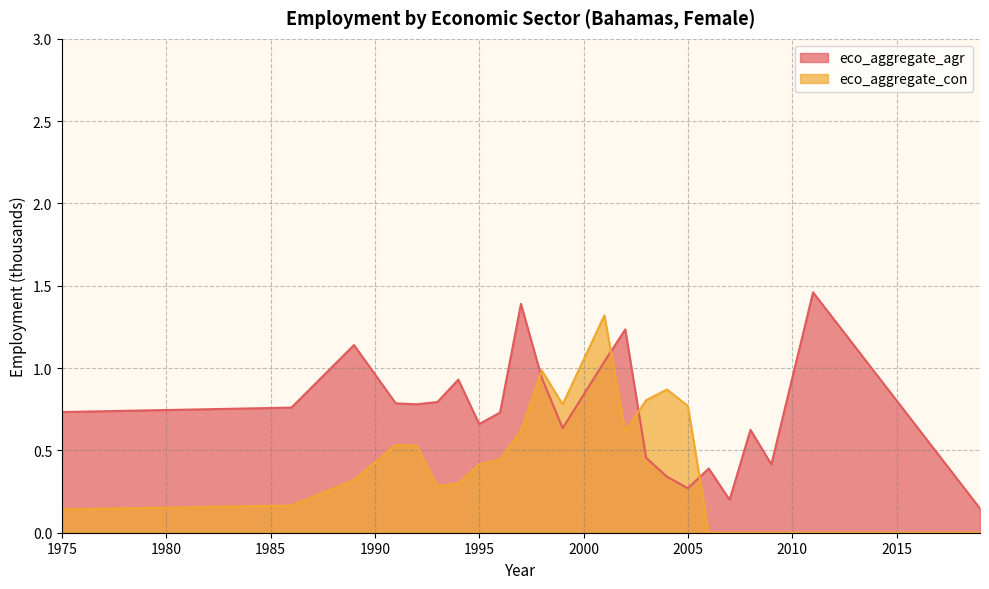

Is it true that eco_aggregate_agr equals 0.9 at 2008?

False